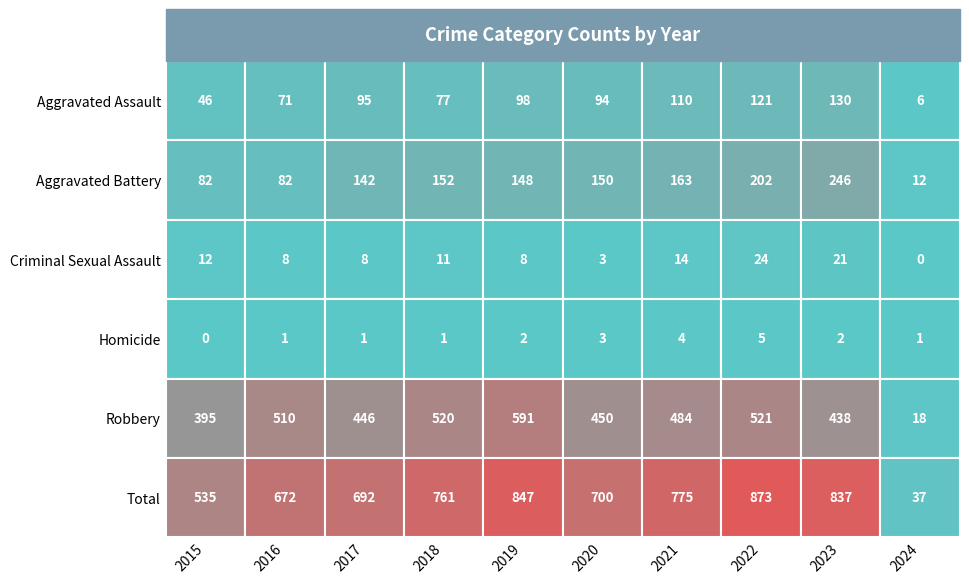

At 3, list the series in order from largest to smallest.

Total, Robbery, Aggravated Battery, Aggravated Assault, Criminal Sexual Assault, Homicide